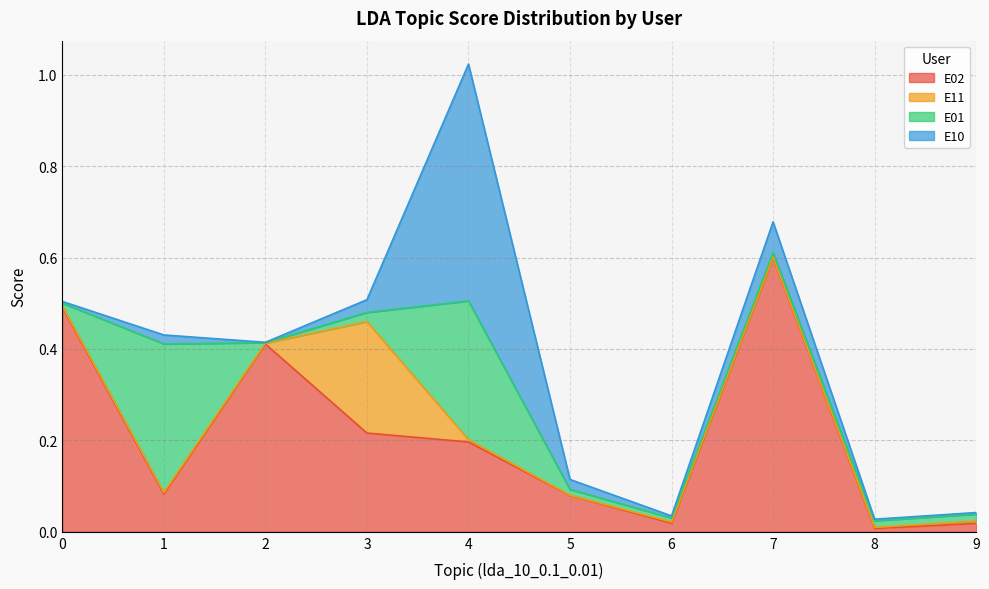

Which category has the lowest value in the E01 series?

2